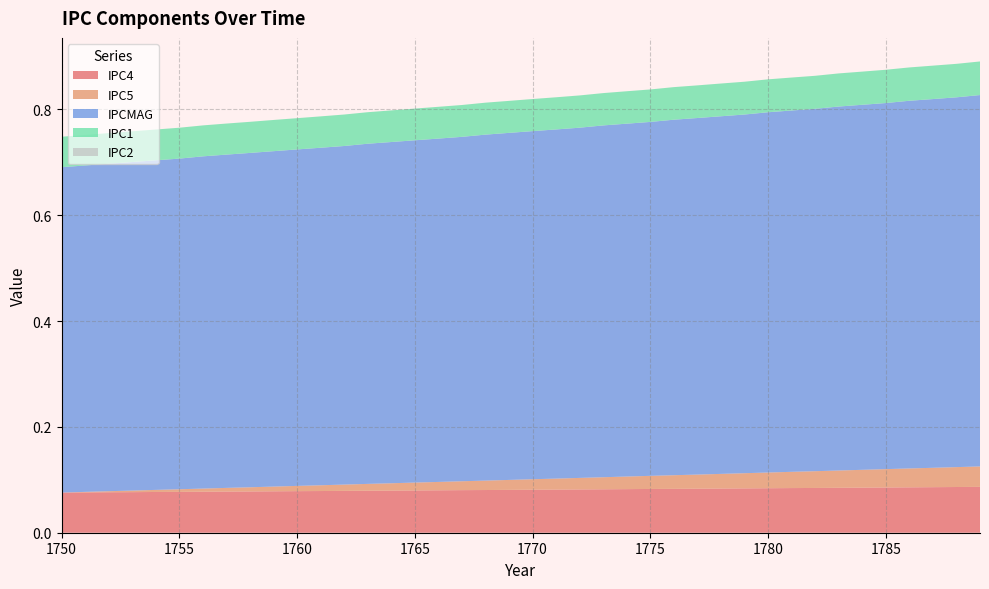

Reading right to left, extract all data points from this chart.

IPC4: 0.1	0.1	0.1	0.1	0.1	0.1	0.1	0.1	0.1	0.1	0.1	0.1	0.1	0.1	0.1	0.1	0.1	0.1	0.1	0.1	0.1	0.1	0.1	0.1	0.1	0.1	0.1	0.1	0.1	0.1	0.1	0.1	0.1	0.1	0.1	0.1	0.1	0.1	0.1	0.1
IPC5: 0.0	0.0	0.0	0.0	0.0	0.0	0.0	0.0	0.0	0.0	0.0	0.0	0.0	0.0	0.0	0.0	0.0	0.0	0.0	0.0	0.0	0.0	0.0	0.0	0.0	0.0	0.0	0.0	0.0	0.0	0.0	0.0	0.0	0.0	0.0	0.0	0.0	0.0	0.0	0.0
IPCMAG: 0.7	0.7	0.7	0.7	0.7	0.7	0.7	0.7	0.7	0.7	0.7	0.7	0.7	0.7	0.7	0.7	0.7	0.7	0.7	0.7	0.7	0.7	0.7	0.6	0.6	0.6	0.6	0.6	0.6	0.6	0.6	0.6	0.6	0.6	0.6	0.6	0.6	0.6	0.6	0.6
IPC1: 0.1	0.1	0.1	0.1	0.1	0.1	0.1	0.1	0.1	0.1	0.1	0.1	0.1	0.1	0.1	0.1	0.1	0.1	0.1	0.1	0.1	0.1	0.1	0.1	0.1	0.1	0.1	0.1	0.1	0.1	0.1	0.1	0.1	0.1	0.1	0.1	0.1	0.1	0.1	0.1
IPC2: 0.0	0.0	0.0	0.0	0.0	0.0	0.0	0.0	0.0	0.0	0.0	0.0	0.0	0.0	0.0	0.0	0.0	0.0	0.0	0.0	0.0	0.0	0.0	0.0	0.0	0.0	0.0	0.0	0.0	0.0	0.0	0.0	0.0	0.0	0.0	0.0	0.0	0.0	0.0	0.0